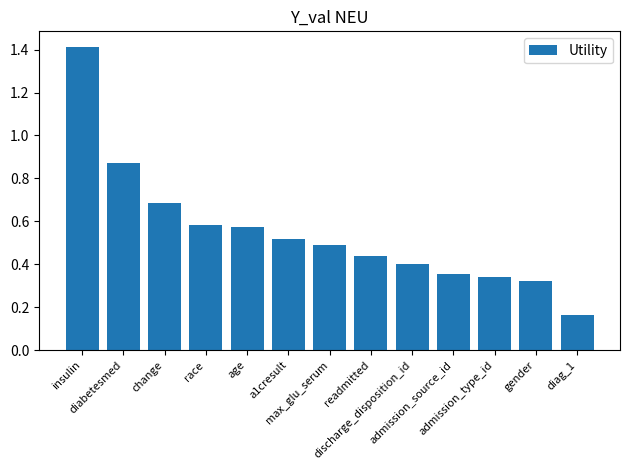

What is the difference between the maximum and minimum values?

1.3